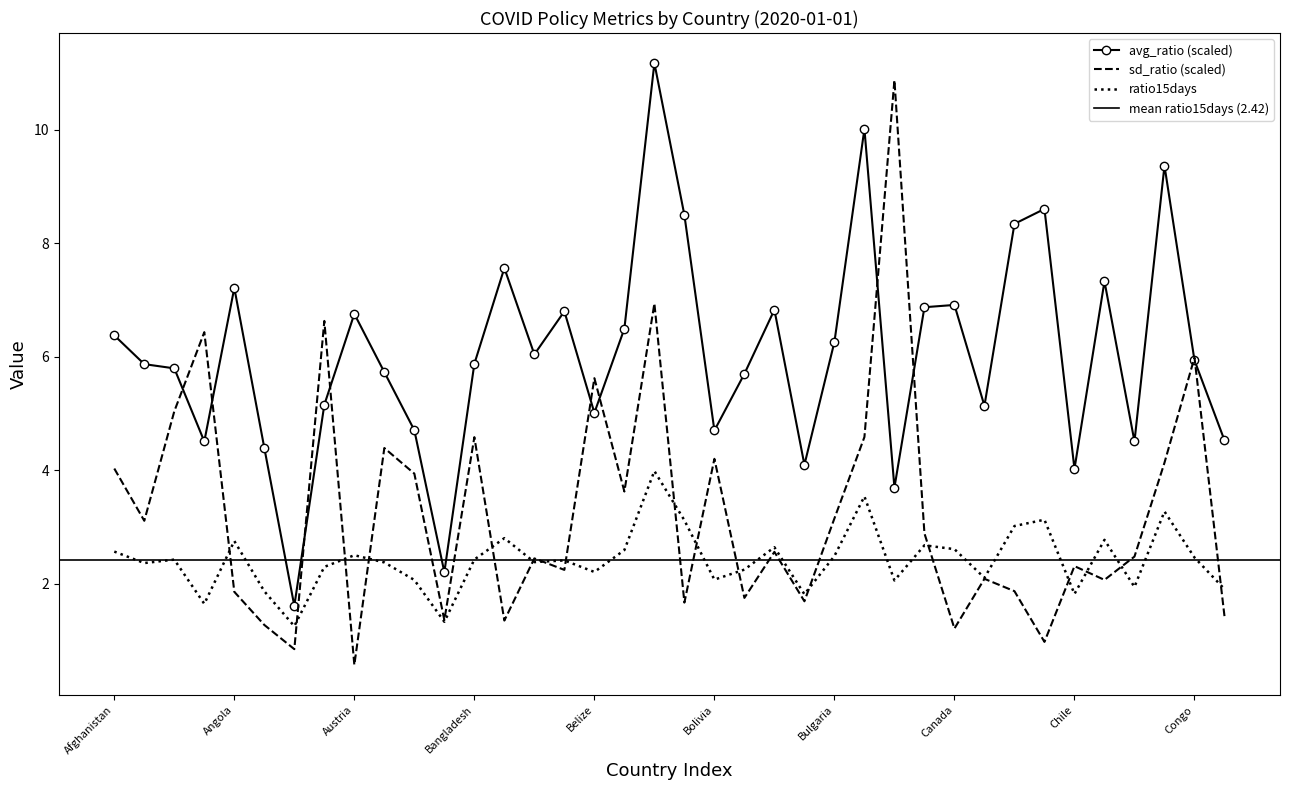

Reading left to right, what are all the values shown in this chart?

avg_ratio: Afghanistan=6.4	Albania=5.9	Algeria=5.8	Andorra=4.5	Angola=7.2	Argentina=4.4	Aruba=1.6	Australia=5.2	Austria=6.8	Azerbaijan=5.7	Bahamas=4.7	Bahrain=2.2	Bangladesh=5.9	Barbados=7.6	Belarus=6.0	Belgium=6.8	Belize=5.0	Benin=6.5	Bermuda=11.2	Bhutan=8.5	Bolivia=4.7	Bosnia and Herzegovina=5.7	Botswana=6.8	Brazil=4.1	Bulgaria=6.3	Burkina Faso=10.0	Burundi=3.7	Cameroon=6.9	Canada=6.9	Cape Verde=5.1	Central African Republic=8.3	Chad=8.6	Chile=4.0	China=7.3	Colombia=4.5	Comoros=9.4	Congo=5.9	Costa Rica=4.5
sd_ratio: Afghanistan=4.0	Albania=3.1	Algeria=5.0	Andorra=6.4	Angola=1.9	Argentina=1.3	Aruba=0.8	Australia=6.6	Austria=0.6	Azerbaijan=4.4	Bahamas=3.9	Bahrain=1.4	Bangladesh=4.6	Barbados=1.4	Belarus=2.4	Belgium=2.2	Belize=5.6	Benin=3.6	Bermuda=6.9	Bhutan=1.7	Bolivia=4.2	Bosnia and Herzegovina=1.7	Botswana=2.6	Brazil=1.7	Bulgaria=3.2	Burkina Faso=4.6	Burundi=10.9	Cameroon=2.9	Canada=1.2	Cape Verde=2.1	Central African Republic=1.9	Chad=1.0	Chile=2.3	China=2.1	Colombia=2.5	Comoros=4.1	Congo=6.0	Costa Rica=1.4
ratio15days: Afghanistan=2.6	Albania=2.4	Algeria=2.4	Andorra=1.6	Angola=2.8	Argentina=1.9	Aruba=1.3	Australia=2.3	Austria=2.5	Azerbaijan=2.4	Bahamas=2.1	Bahrain=1.3	Bangladesh=2.4	Barbados=2.8	Belarus=2.4	Belgium=2.4	Belize=2.2	Benin=2.6	Bermuda=4.0	Bhutan=3.1	Bolivia=2.1	Bosnia and Herzegovina=2.2	Botswana=2.6	Brazil=1.8	Bulgaria=2.5	Burkina Faso=3.5	Burundi=2.1	Cameroon=2.7	Canada=2.6	Cape Verde=2.1	Central African Republic=3.0	Chad=3.1	Chile=1.8	China=2.8	Colombia=1.9	Comoros=3.3	Congo=2.5	Costa Rica=1.9